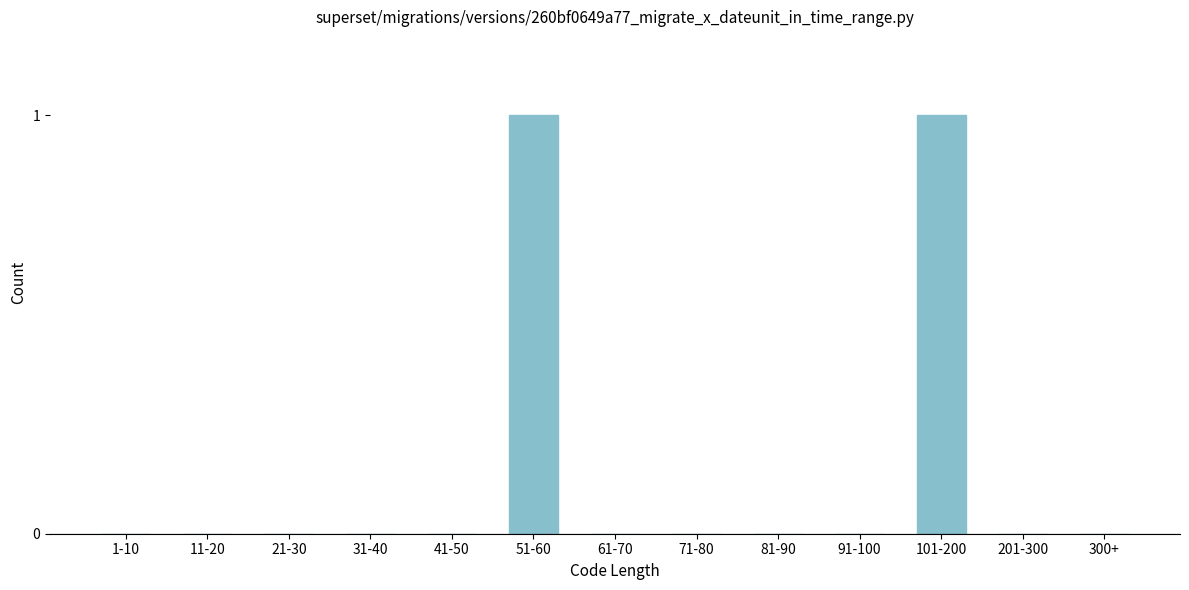

Reading right to left, list all the values displayed in this chart.

300+=0	201-300=0	101-200=1	91-100=0	81-90=0	71-80=0	61-70=0	51-60=1	41-50=0	31-40=0	21-30=0	11-20=0	1-10=0